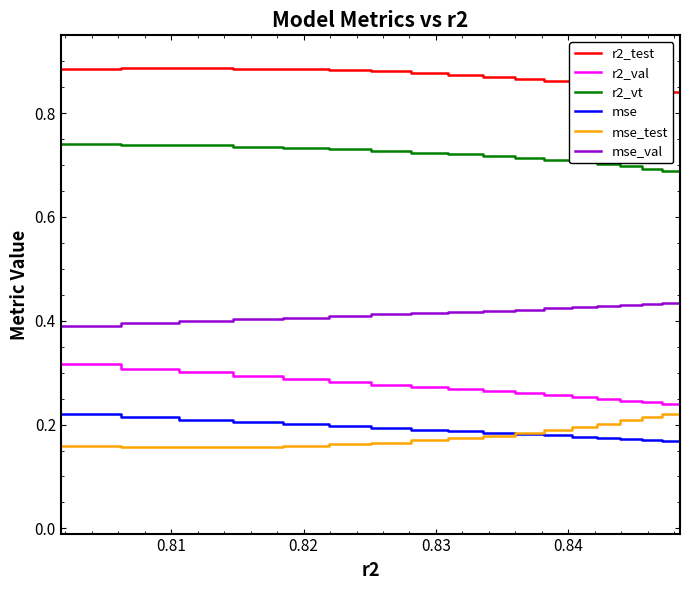

True or false: mse_val and r2_vt cross at least once.

False